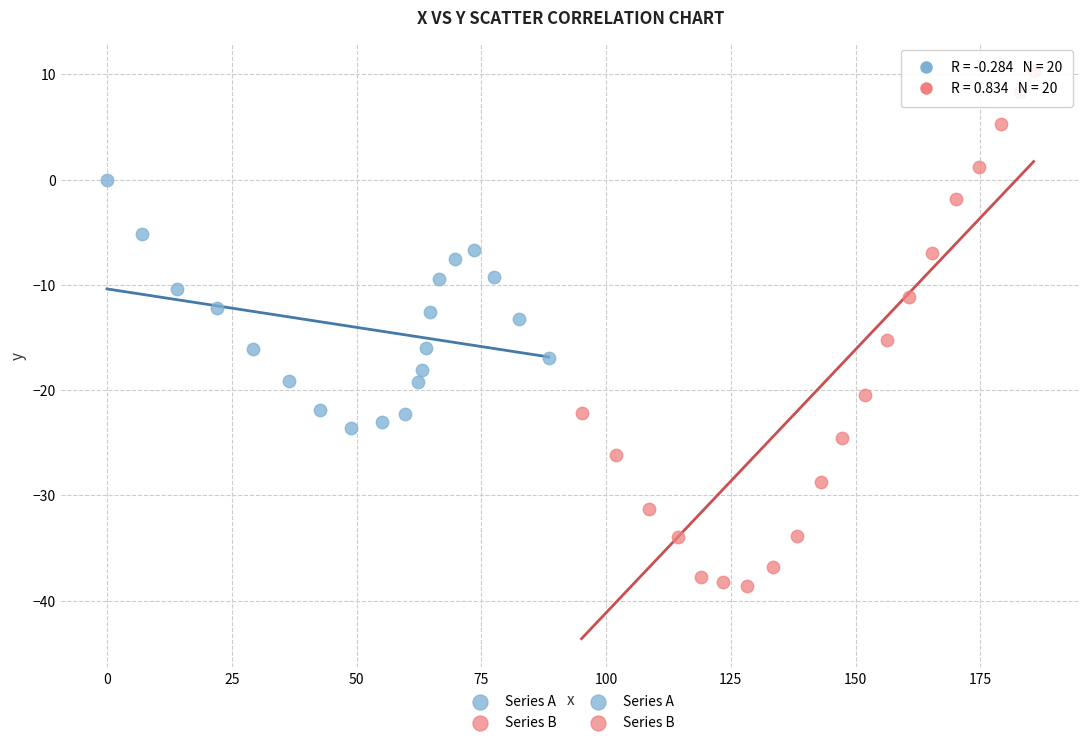

Which series has the widest spread of Y values?

Series B